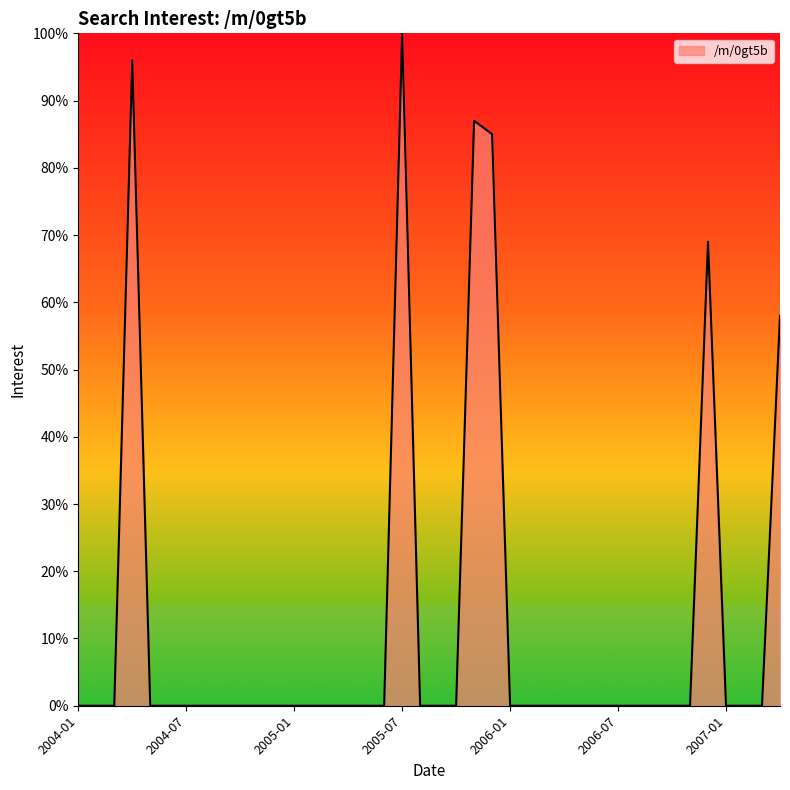

Is this an area chart (filled region under the line)?

Yes